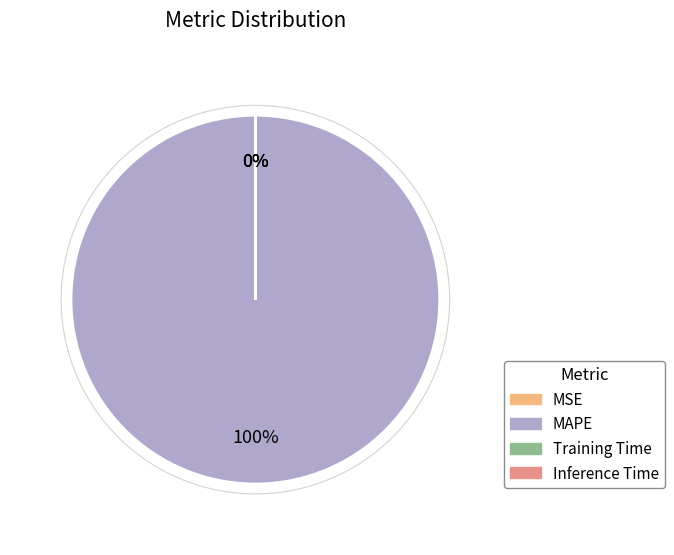

Count the number of slices in the pie.

4